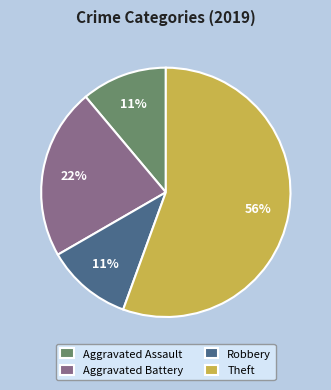

The Theft slice represents 63% of the pie. True or false?

False